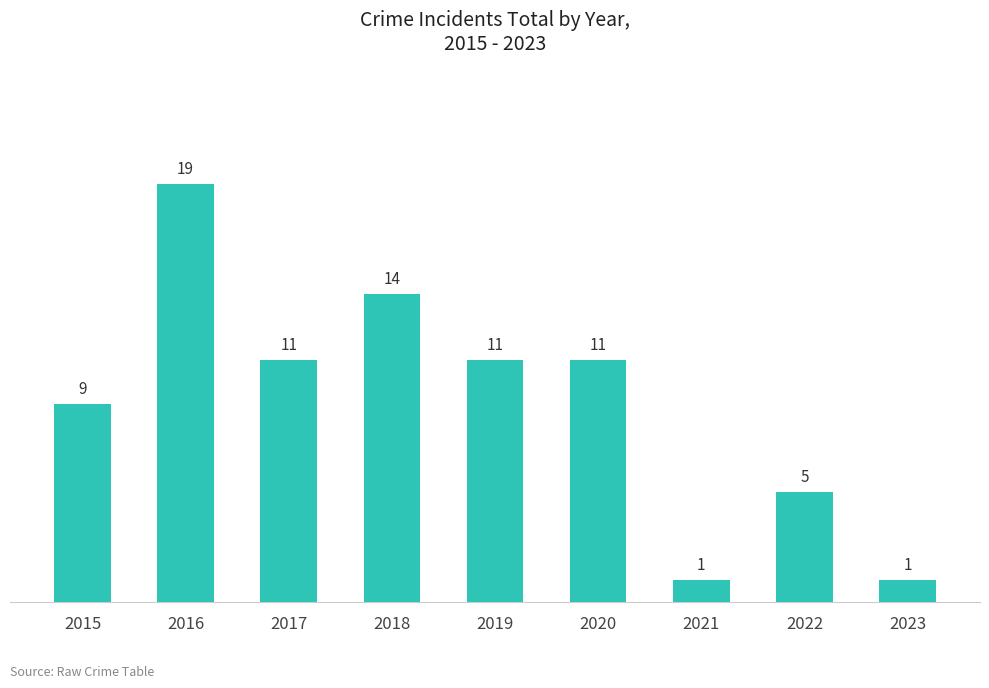

True or false: the data shows 4 at 2018.

False